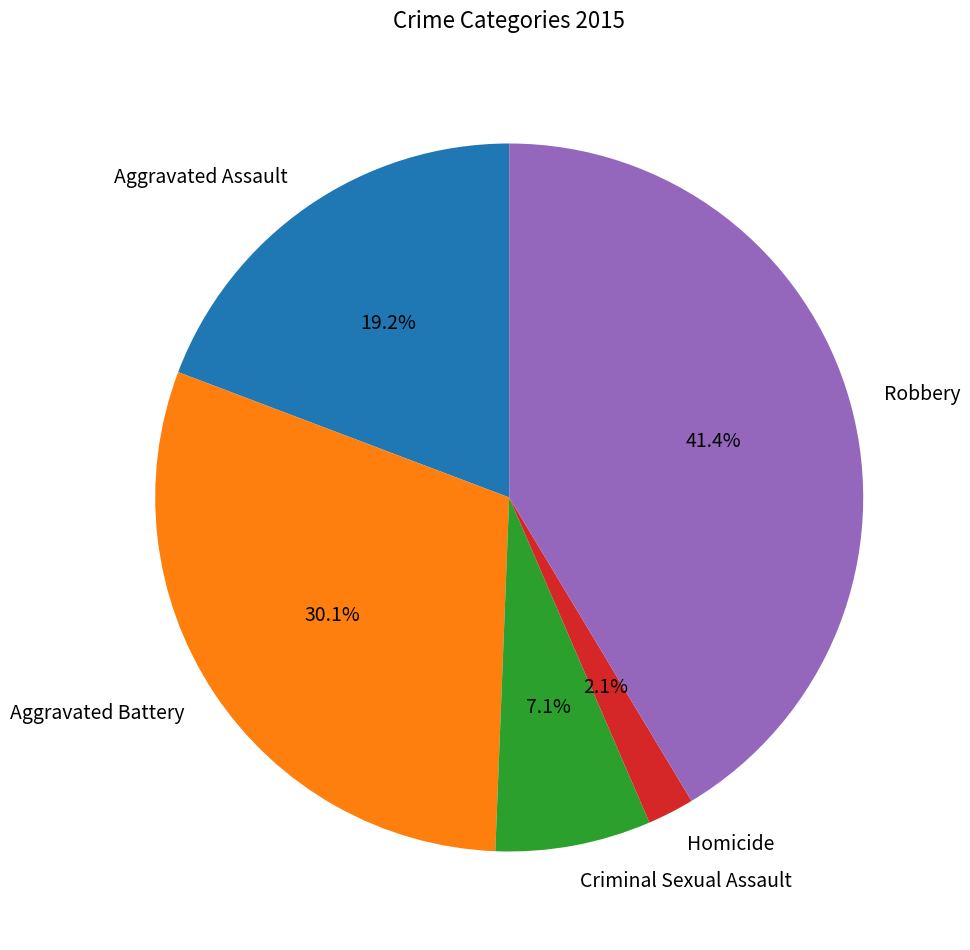

To the nearest percent, what is the difference between the Homicide and Aggravated Assault slice percentages?

17%